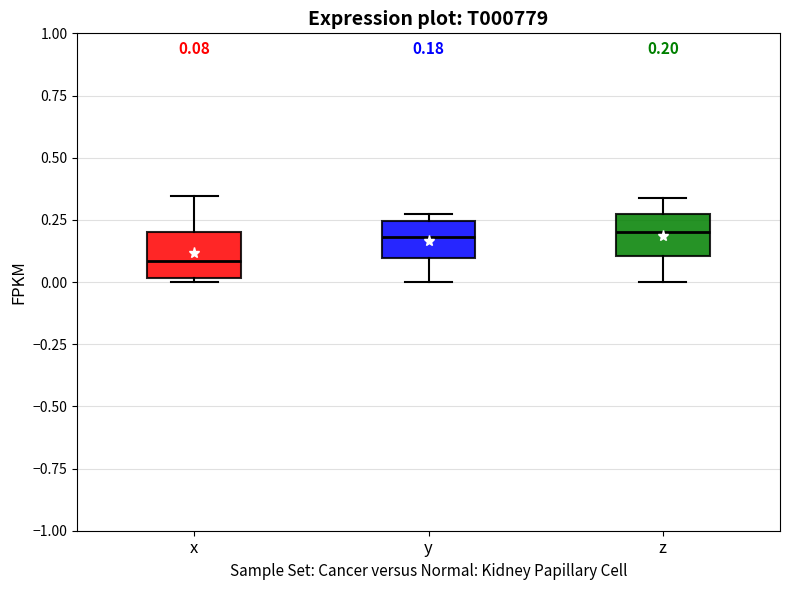

Which box has the lowest median line?

x